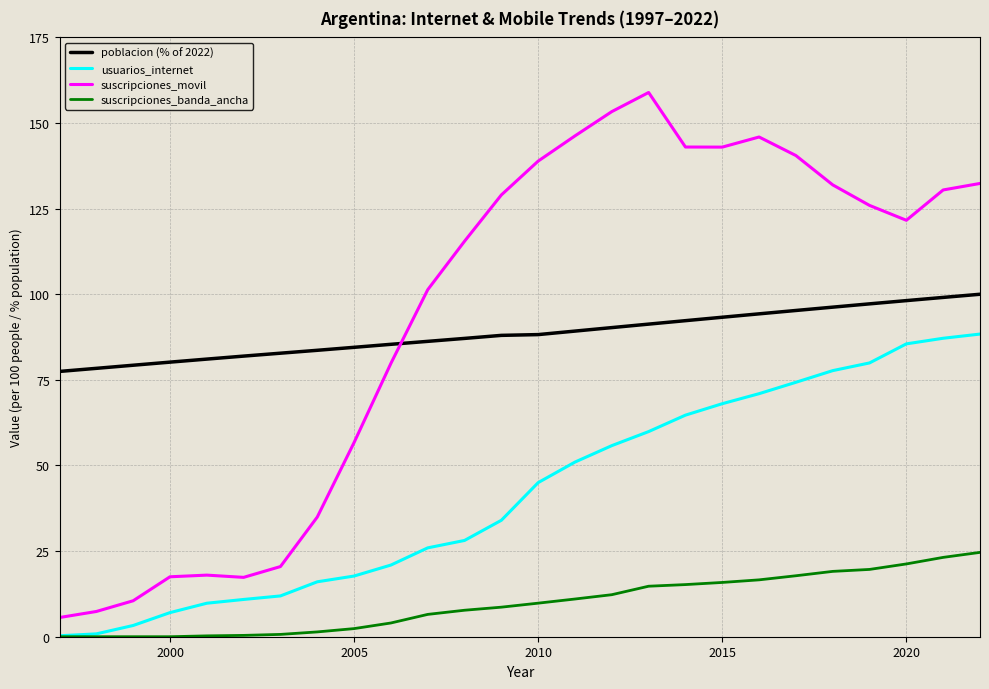

True or false: suscripciones_movil and usuarios_internet intersect in this chart.

False